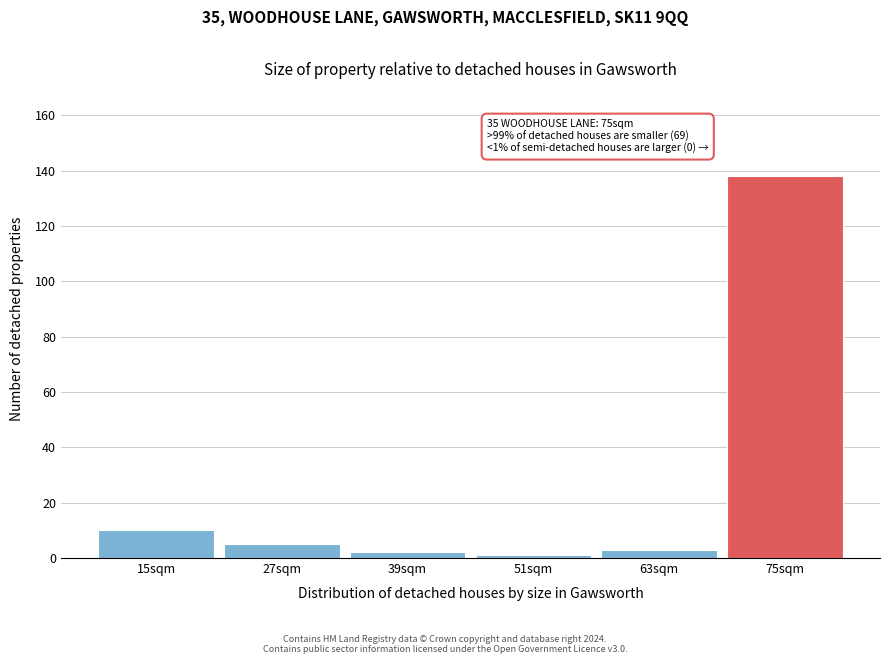

Over which range of the x-axis is the bar tallest?

69 to 81